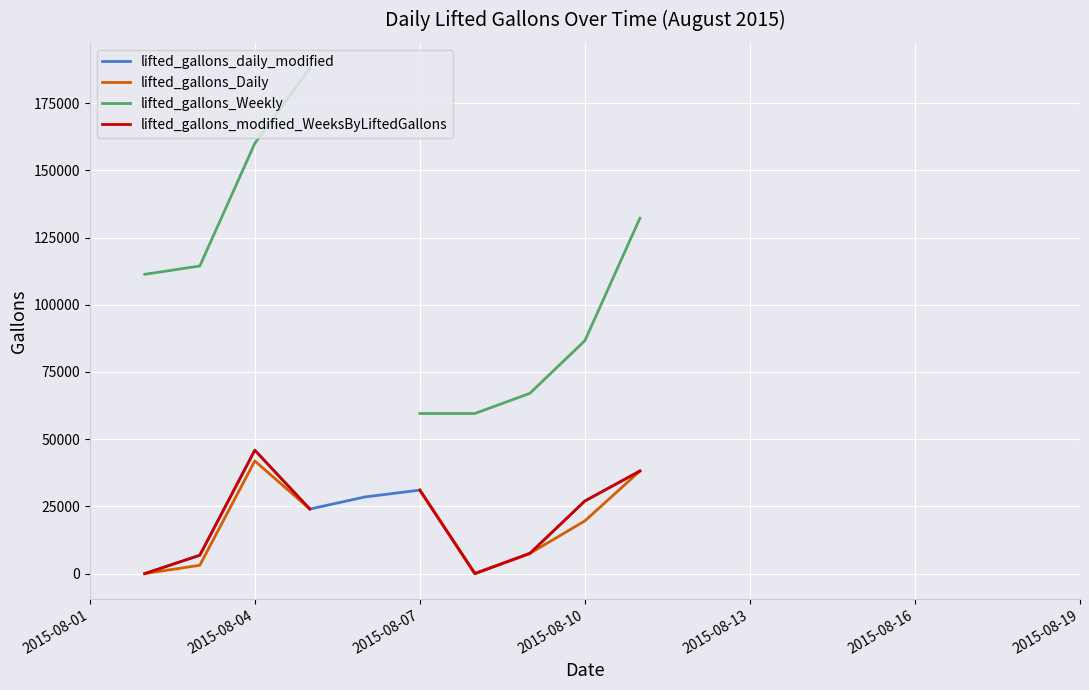

What is the label of the 6th point from the left?

2015-08-16